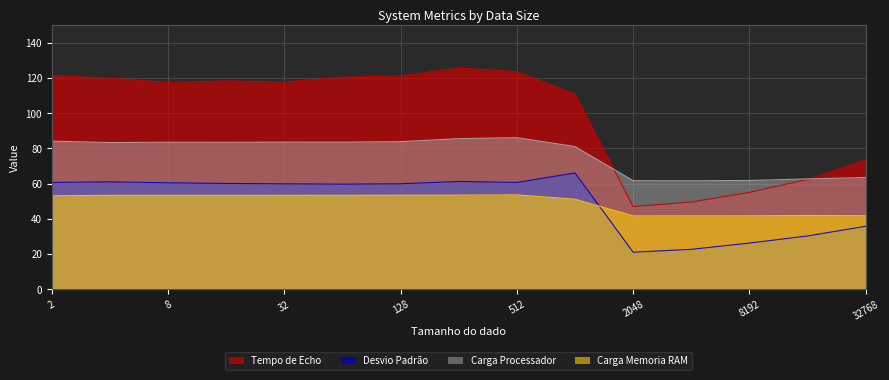

Which series has the largest range (max minus min)?

Tempo de Echo